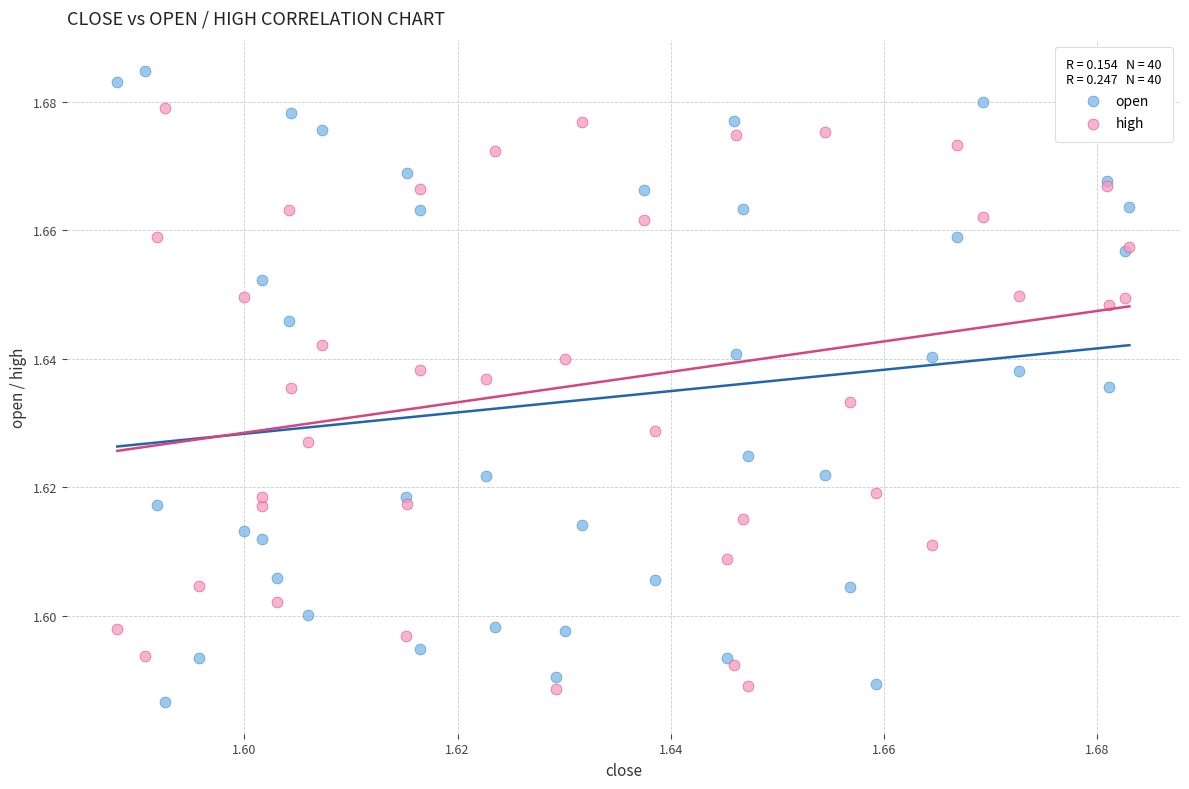

Which series has the widest spread of Y values?

open